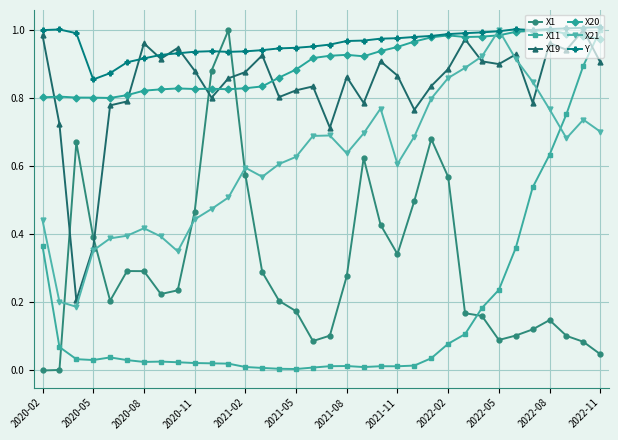

True or false: X1 has more than 2 interior local peaks.

True